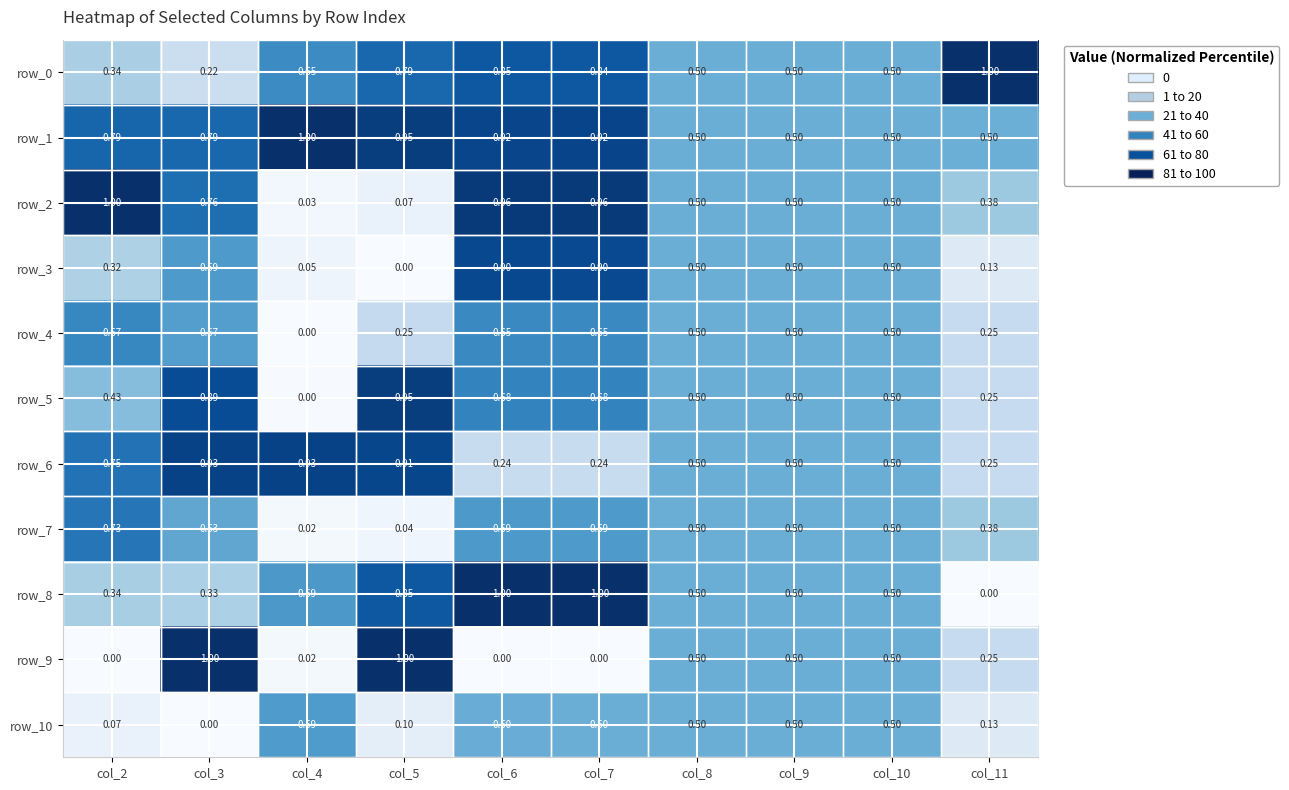

Rank the series by their maximum value, from highest to lowest.

row_0, row_1, row_2, row_8, row_9, row_5, row_6, row_3, row_7, row_4, row_10